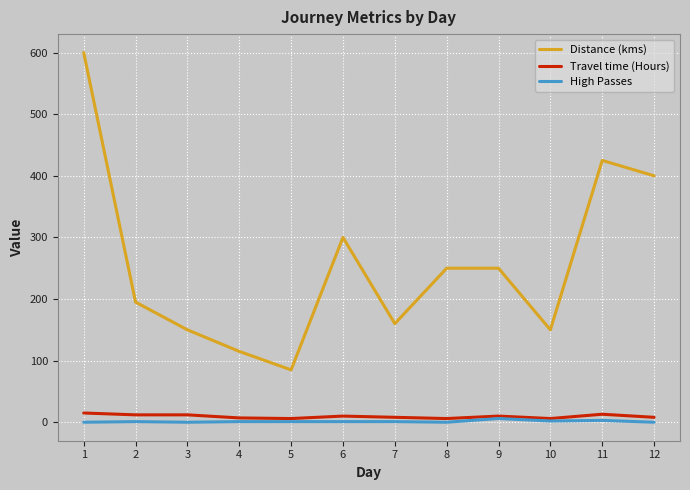

Between 1 and 7, which series saw the biggest shift?

Distance (kms)